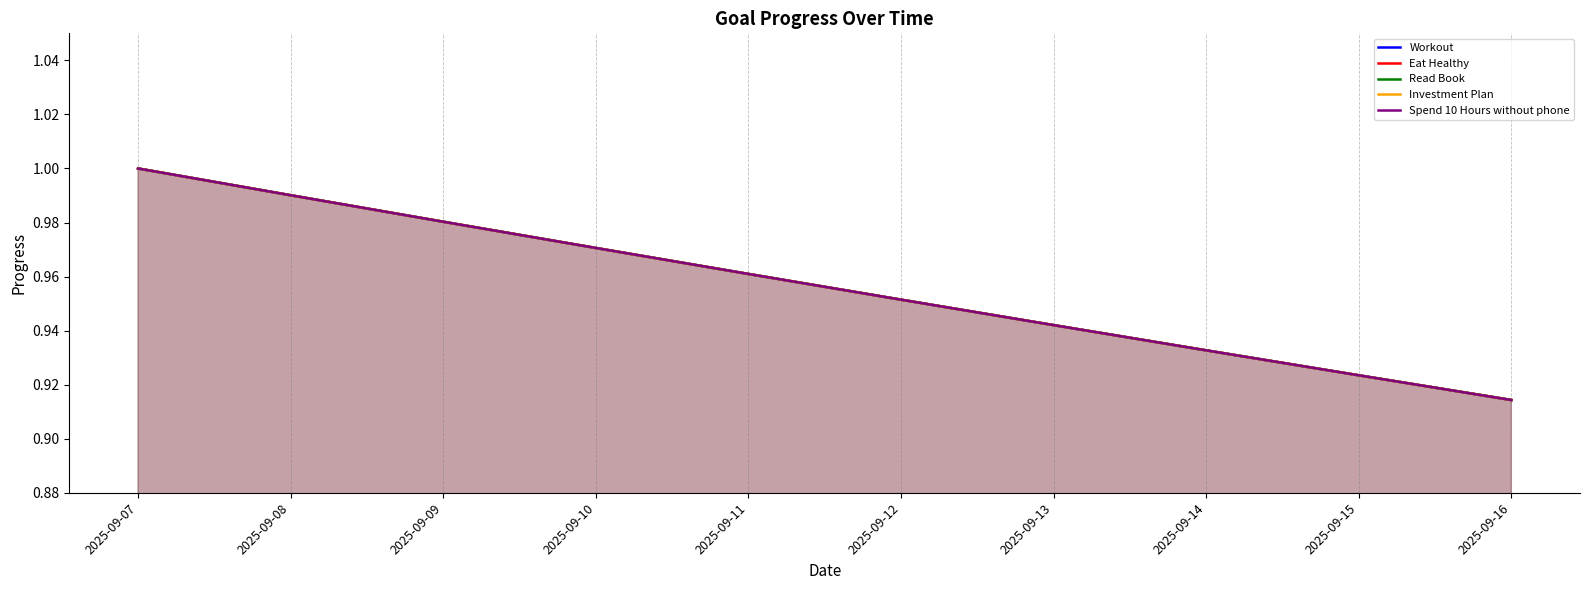

What is the total value across all series at 2025-09-10?

4.9